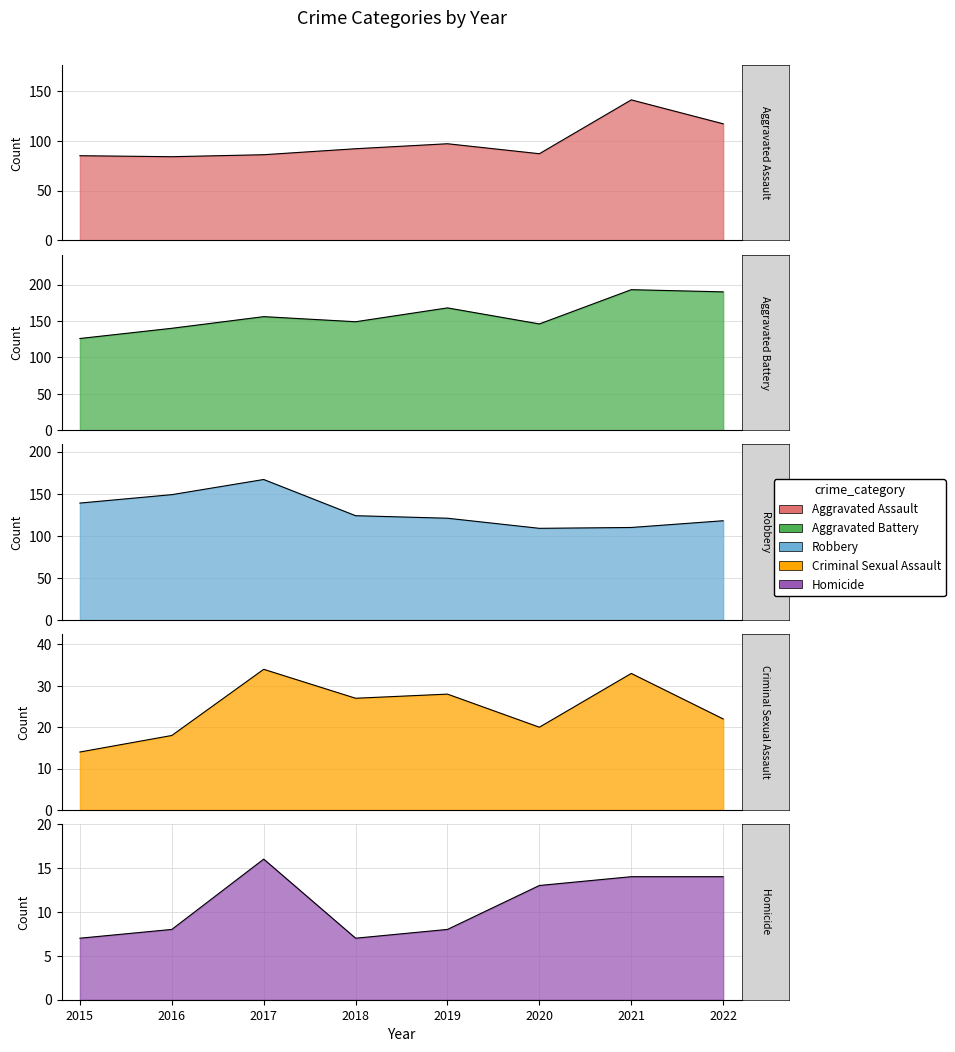

How many data points in Criminal Sexual Assault are less than 27?

4